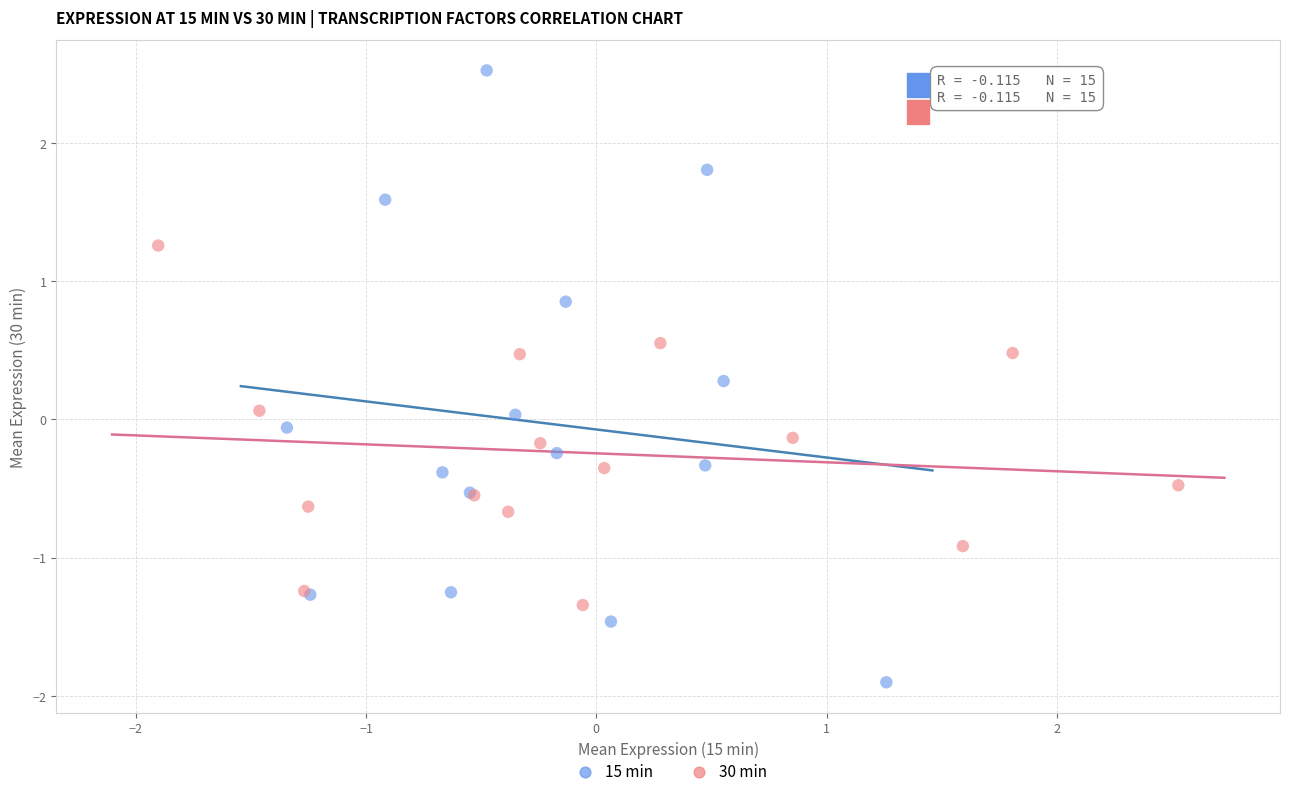

Which series has the widest spread of Y values?

15 min